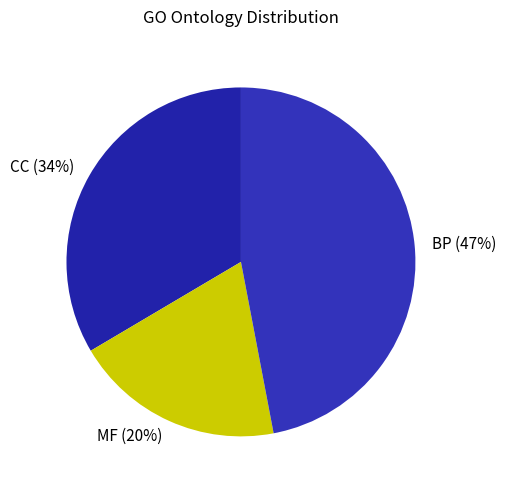

Is the sum of MF (20%) and CC (34%) greater than half?

Yes